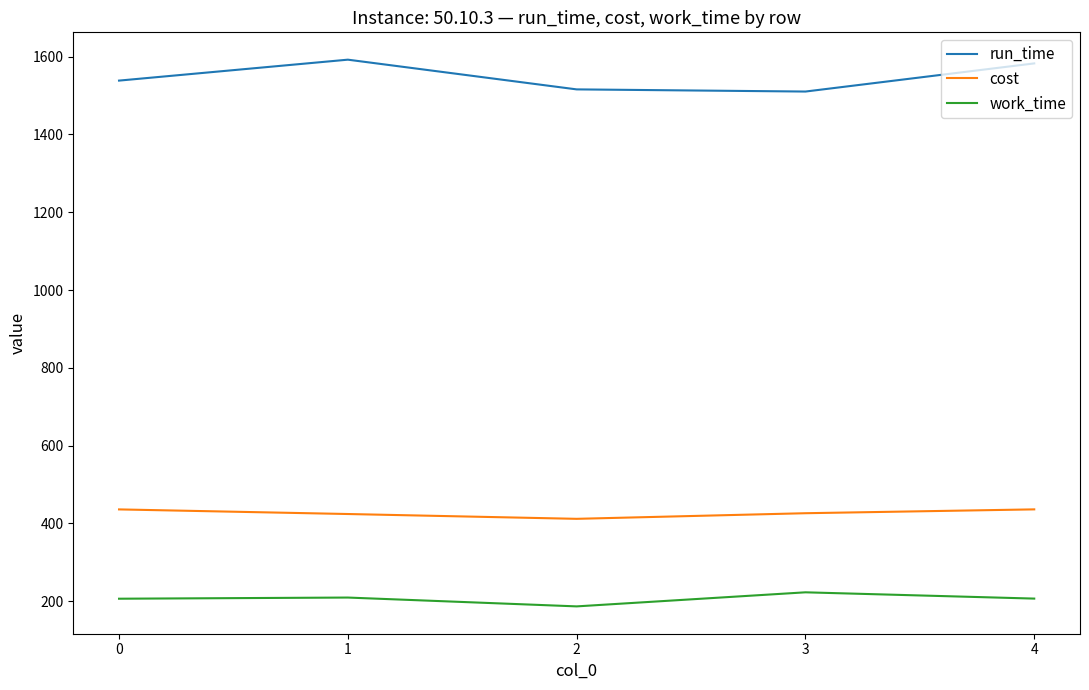

What is the approximate value of run_time at 2?

1515.9